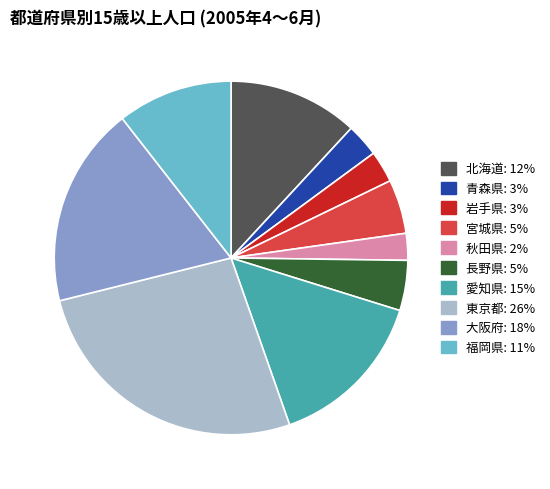

Approximately how many times larger is the value at 宮城県 compared to 秋田県?

2.0